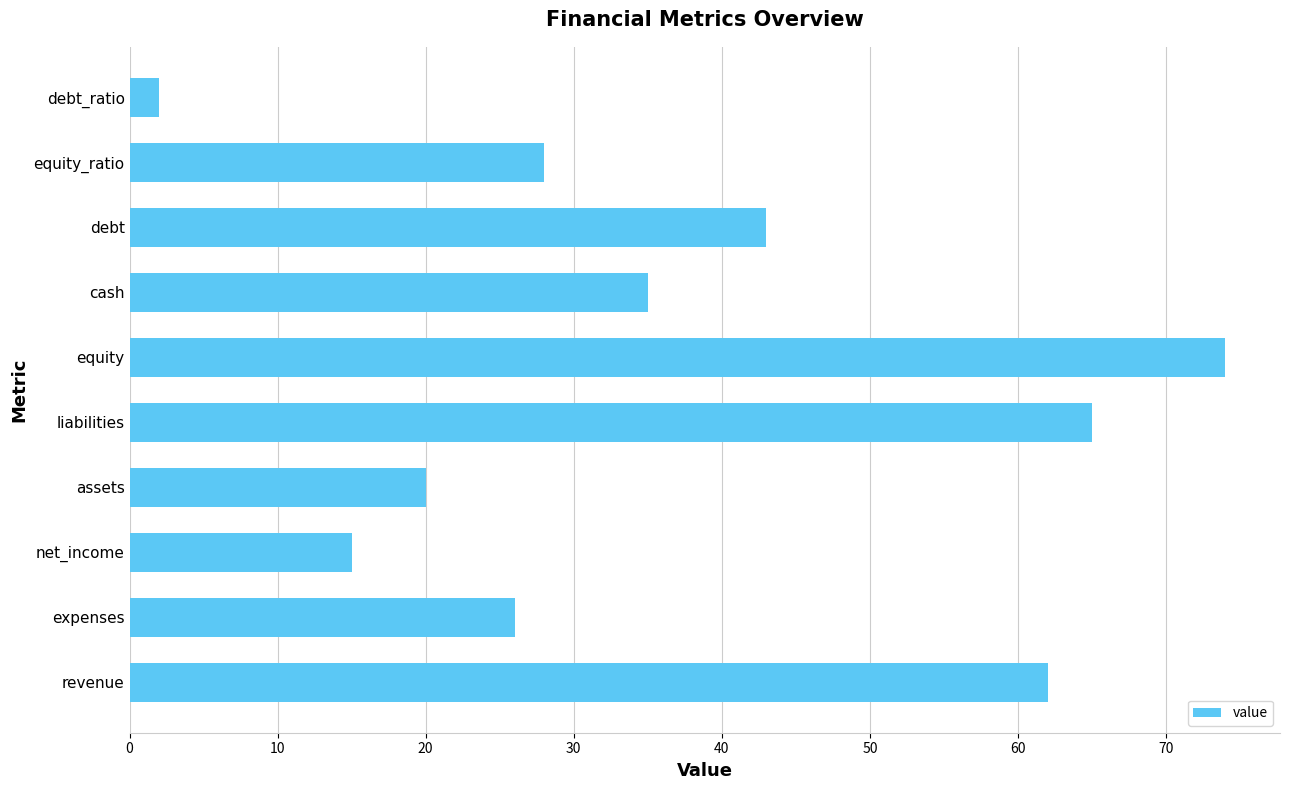

The value at net_income is 15. True or false?

True